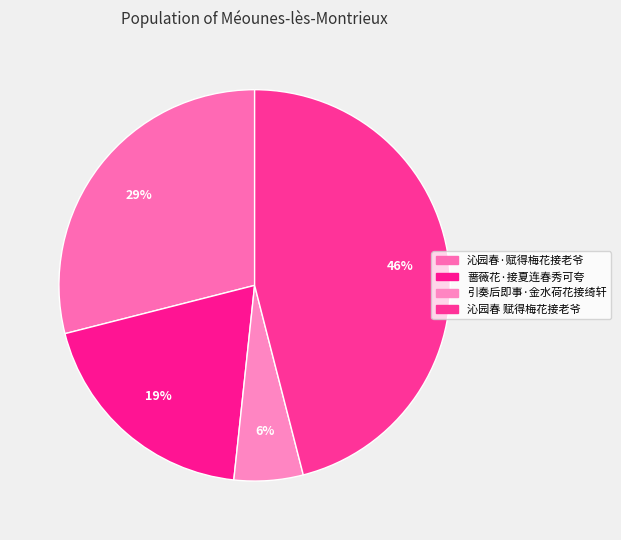

Count the number of slices in the pie.

4